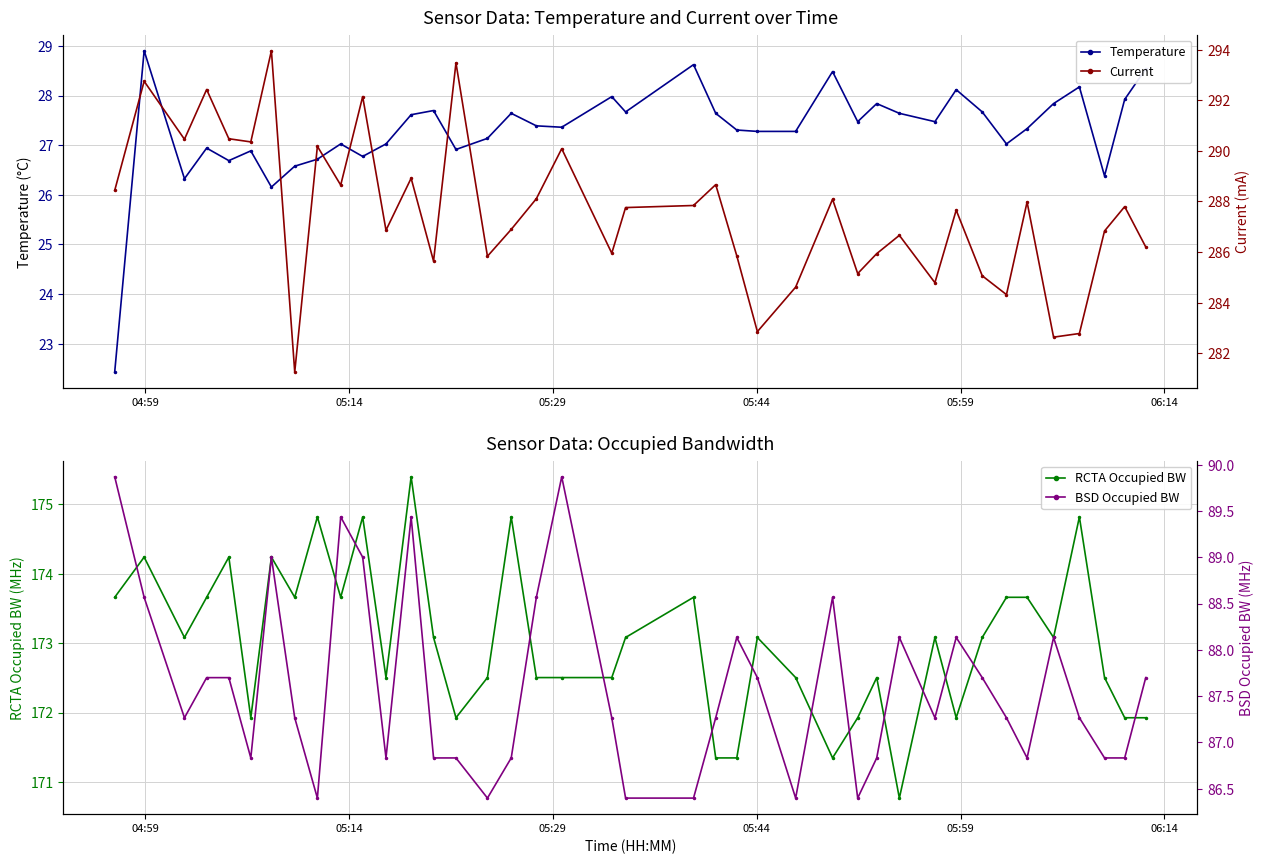

True or false: Temperature has more than 1 points higher than both neighbors.

True